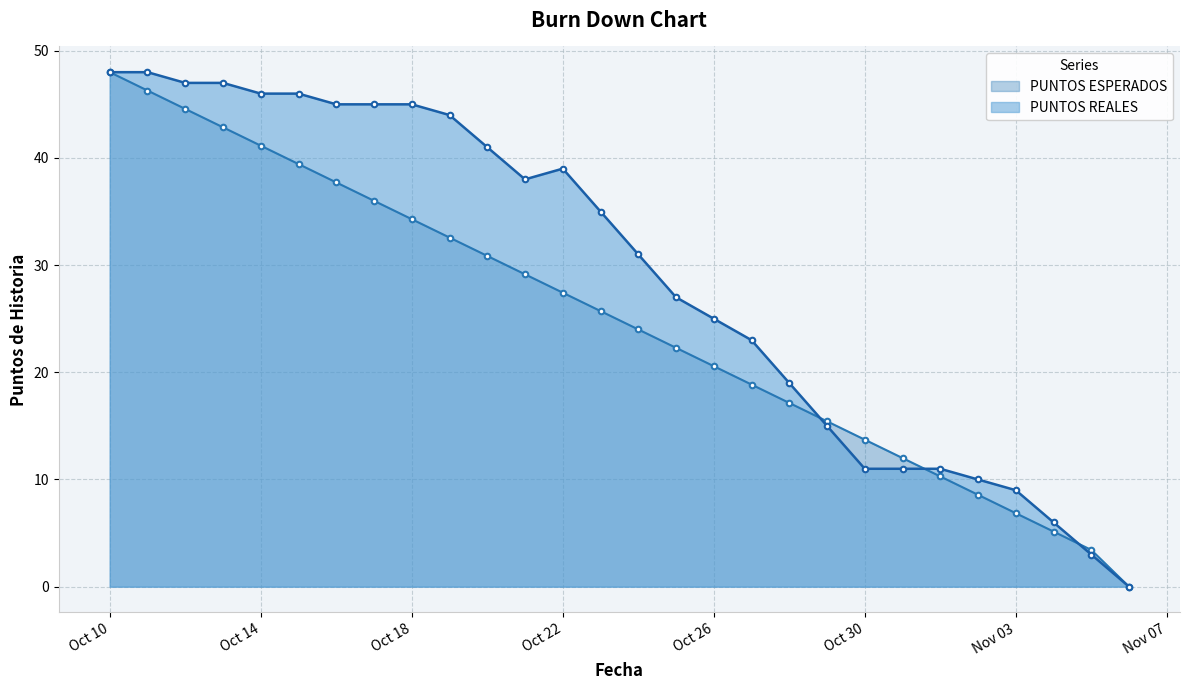

List the series in order of their peak value, highest first.

PUNTOS ESPERADOS, PUNTOS REALES